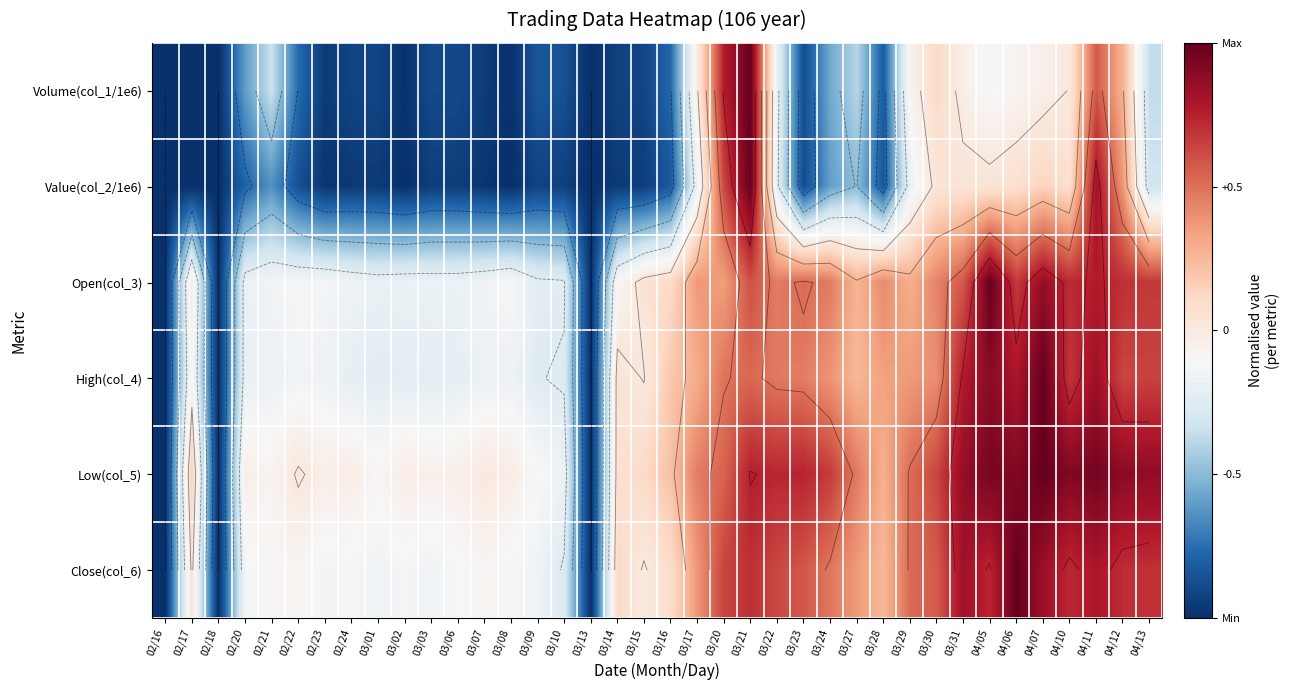

What is the lowest value of the Close(col_6) series?

-1.0